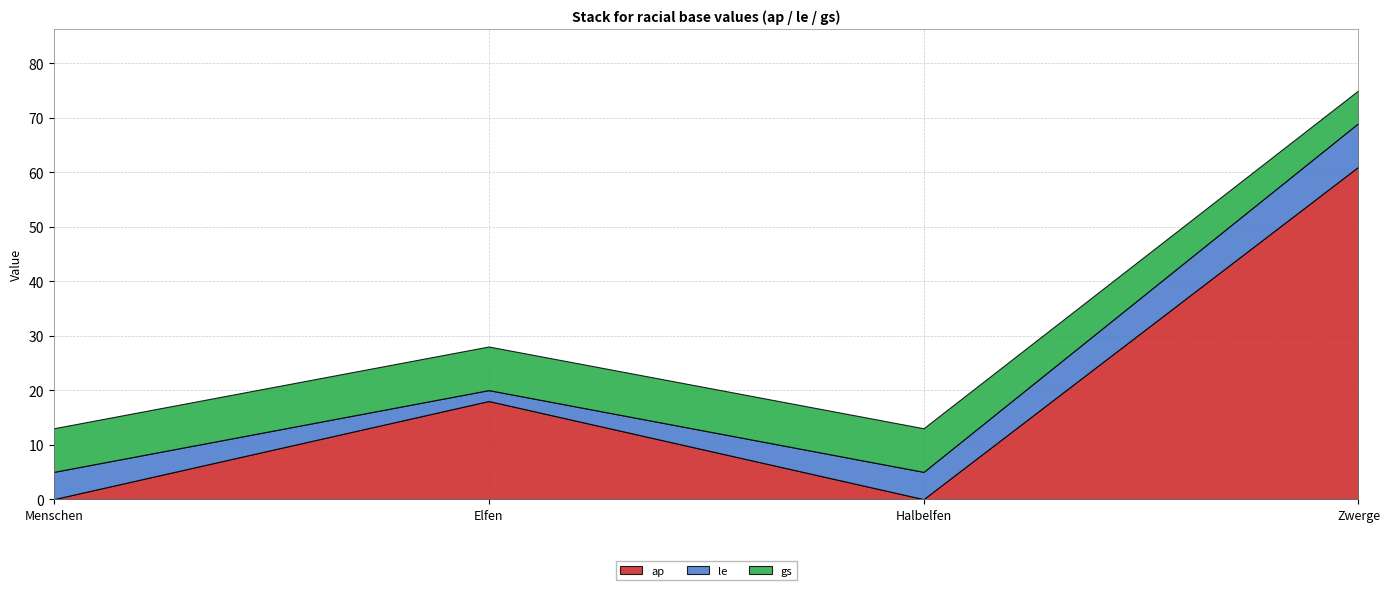

Between Menschen and Elfen, which series saw the biggest shift?

ap